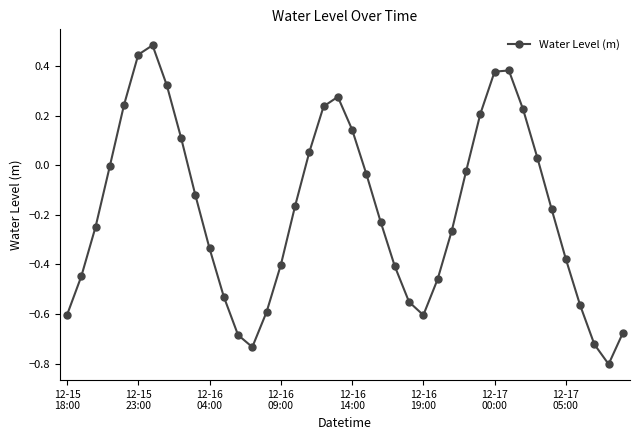

What is the minimum value shown in the chart?

-0.8